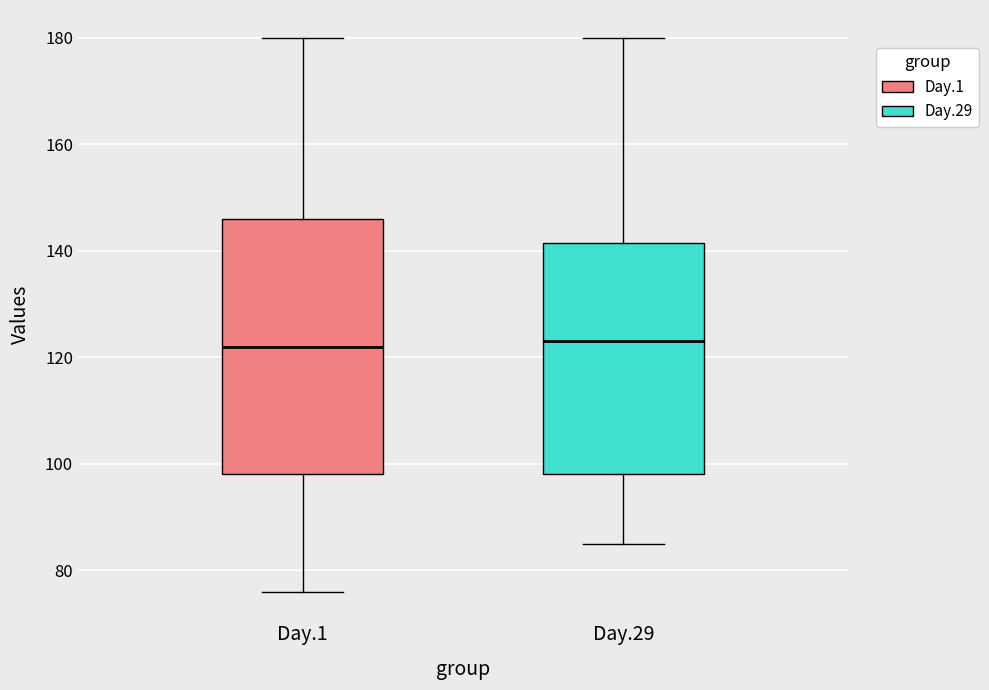

Which box is the tallest, from its lower edge to its upper edge?

Day.1